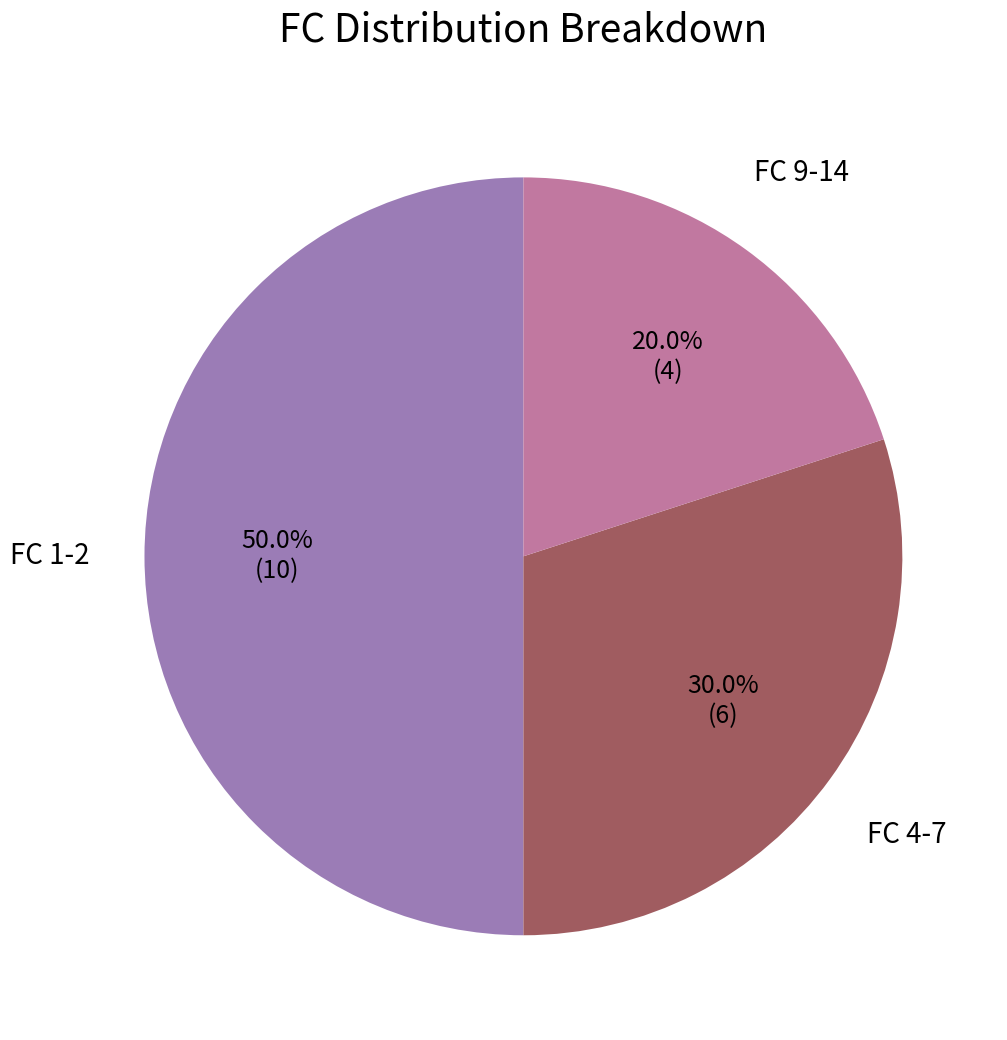

How many slices are in this pie chart?

3